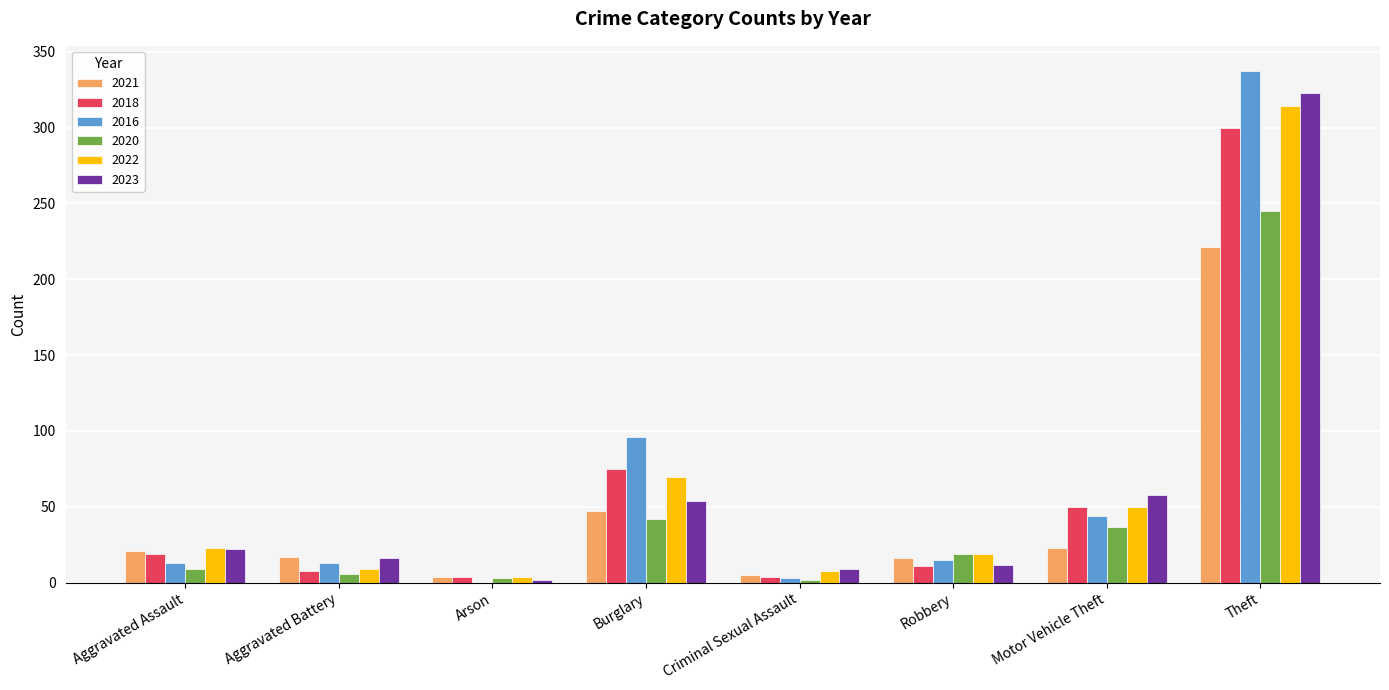

What is the greatest value displayed?

337